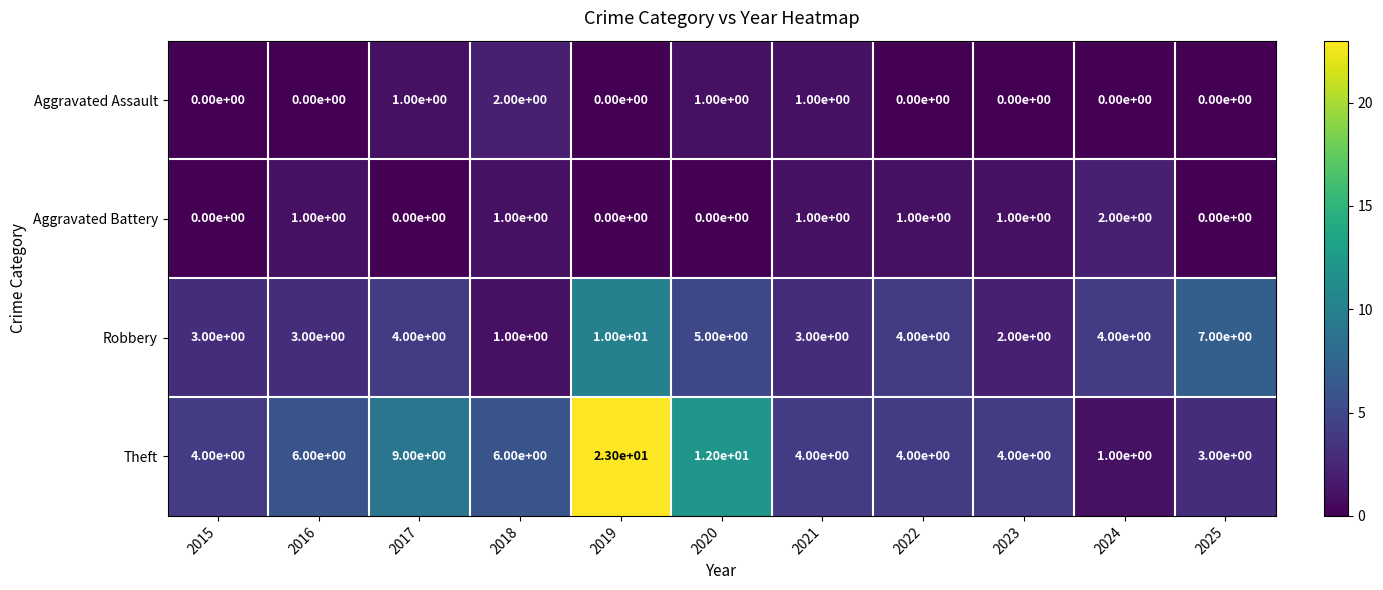

What is the spread (max minus min) of values at 2021?

3